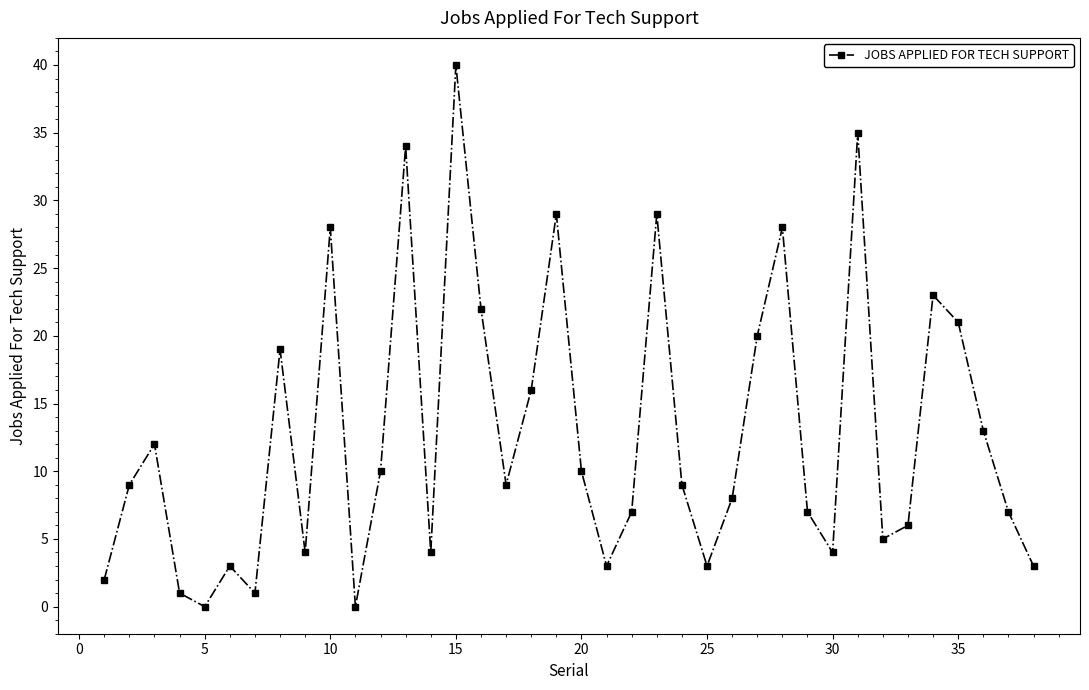

True or false: the data has more than 0 interior local peaks.

True